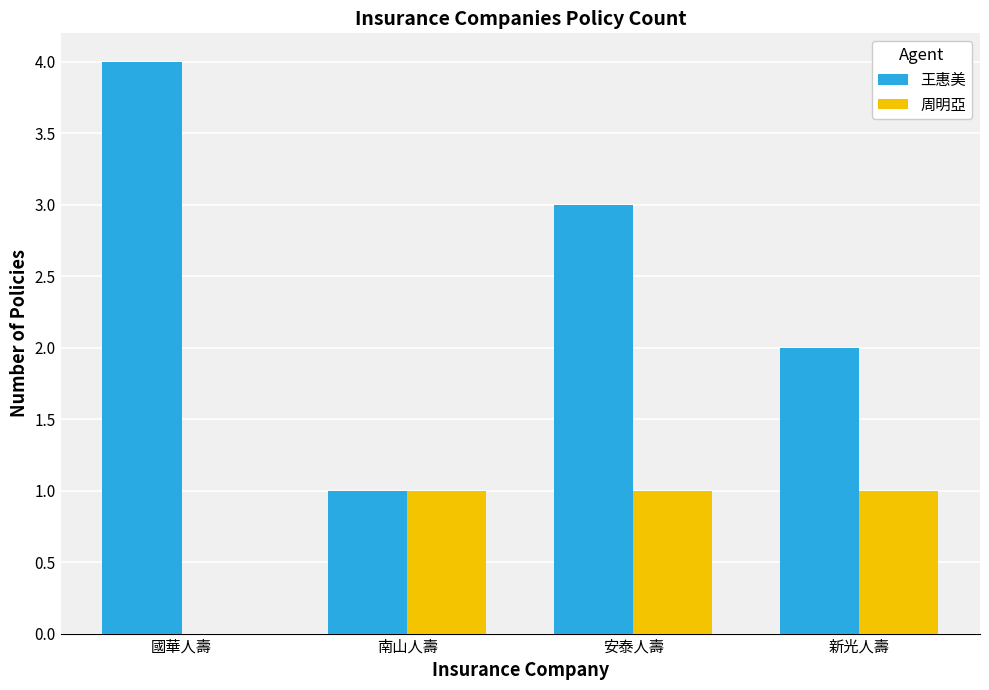

What is the average value of the 周明亞 series?

1